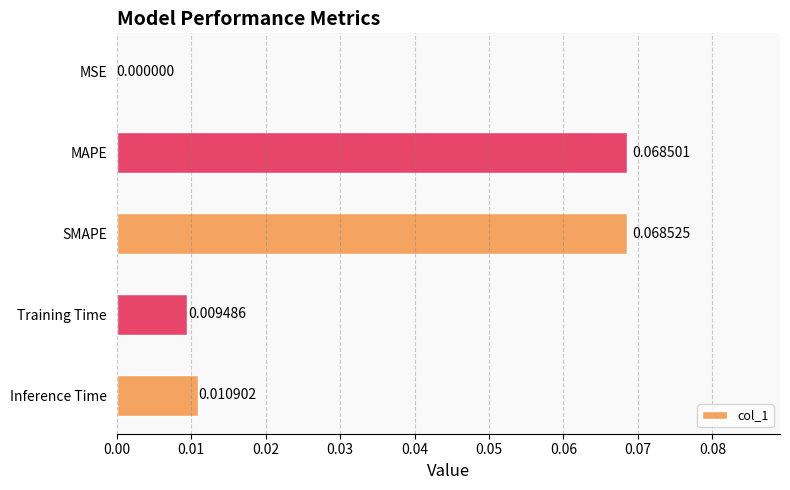

What is the sum of all values?

0.2